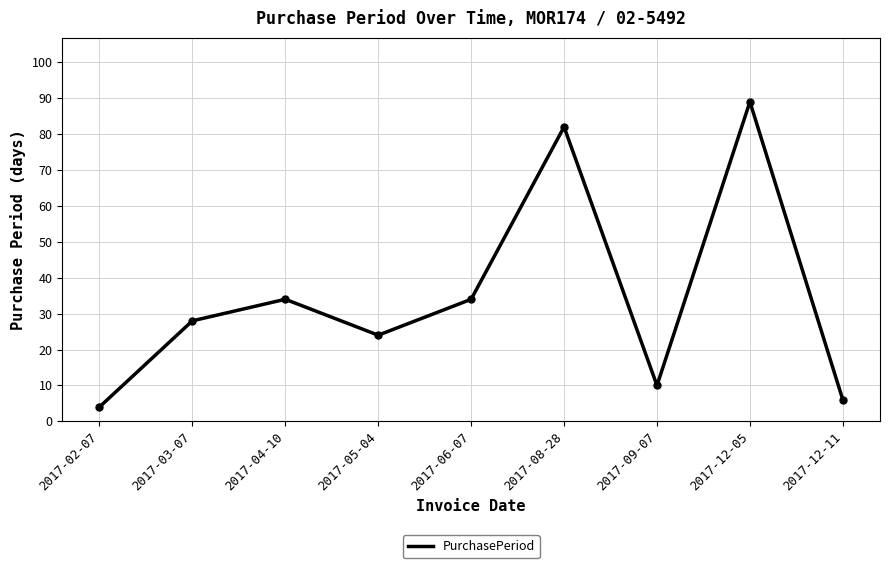

How many lines are shown in the chart?

1